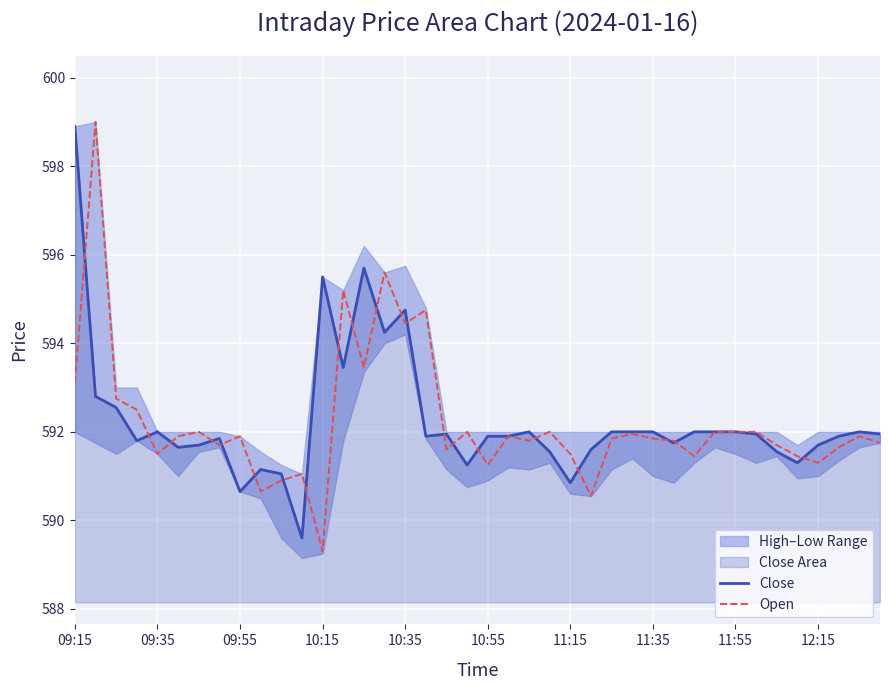

The Open series shows 778.3 at 09:55. True or false?

False